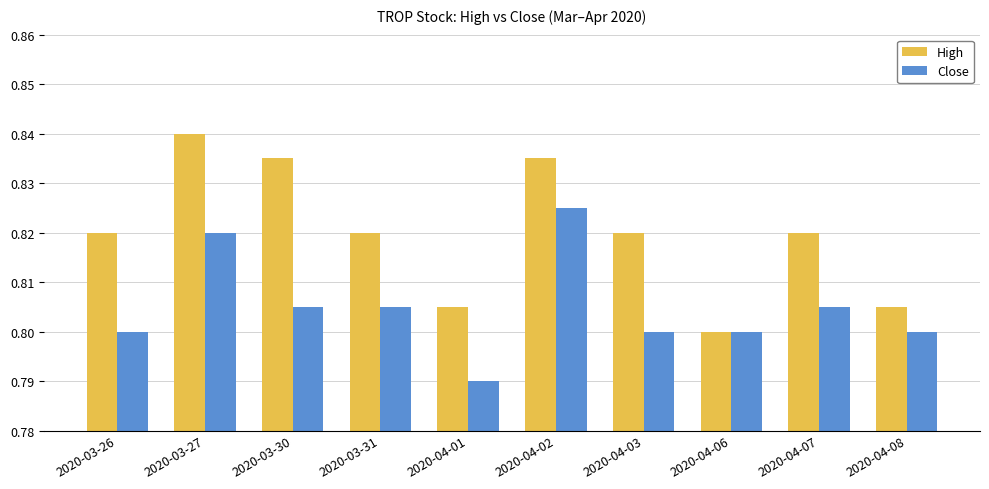

Are the bars grouped side by side (vs. stacked)?

Yes